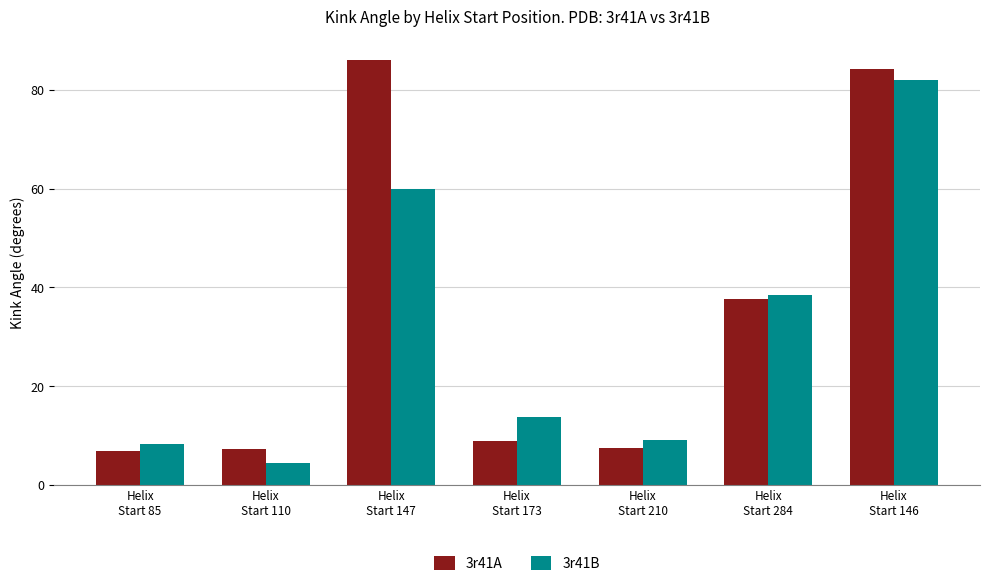

What is the spread (max minus min) of values at Helix
Start 146?

2.3